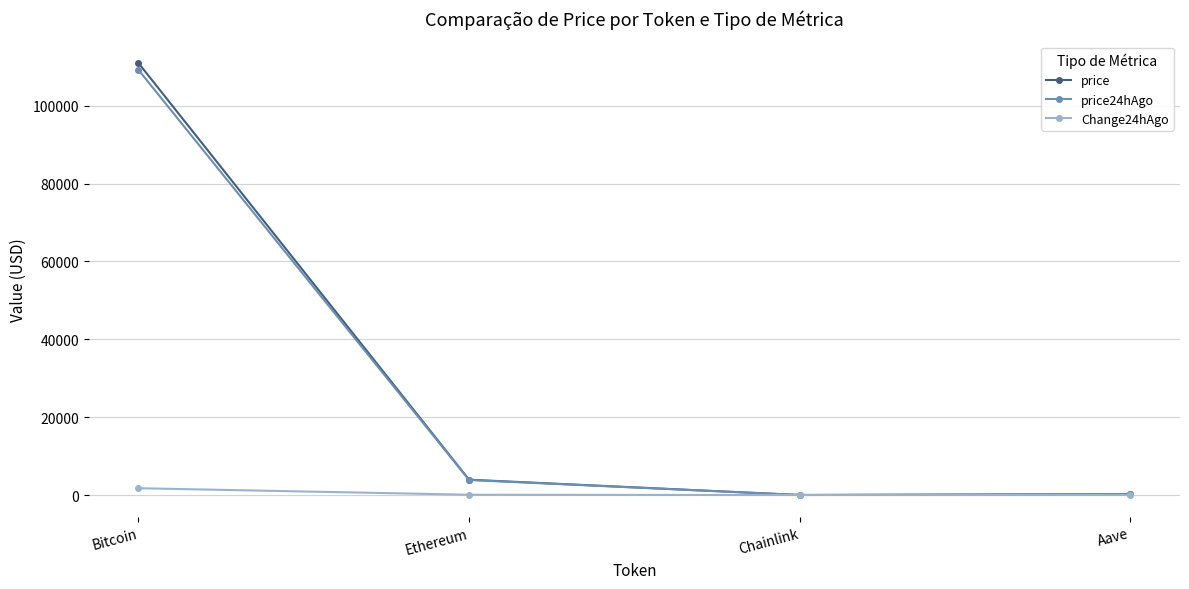

At which category is the sum across all series the highest?

Bitcoin